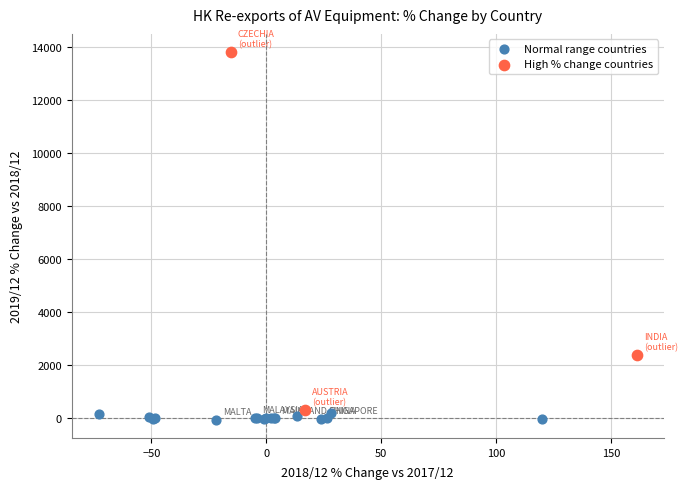

Which series reaches the maximum Y coordinate?

High % change countries